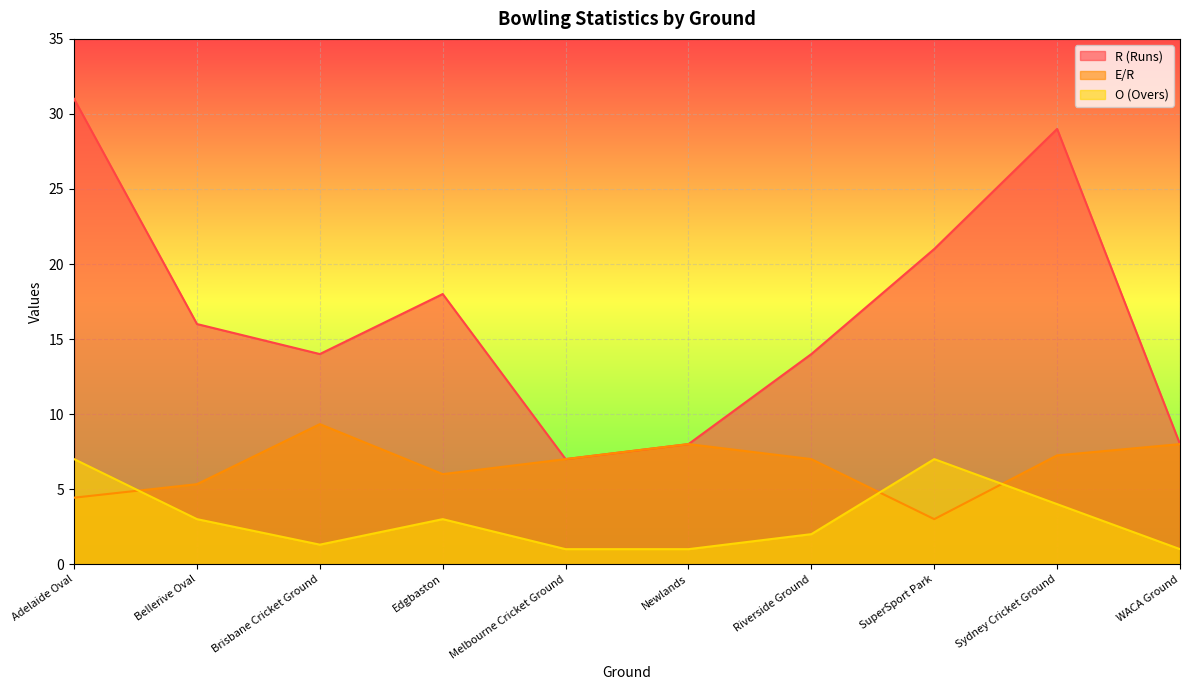

How many data points does each series have?

10